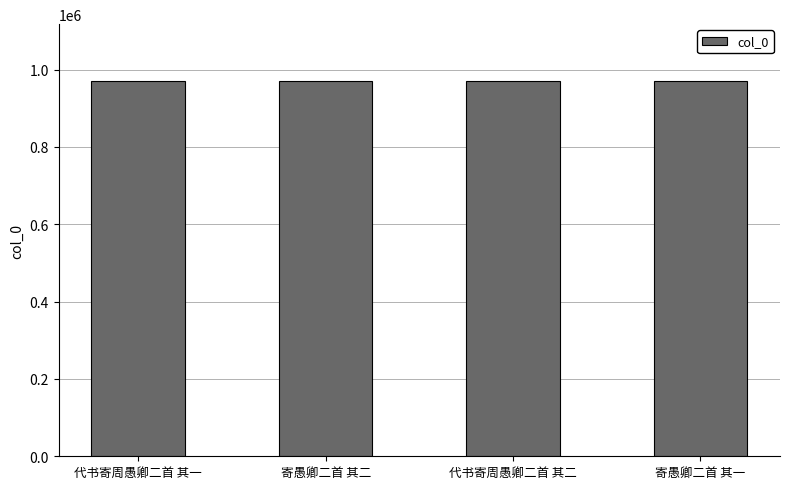

What is the average value?

971444